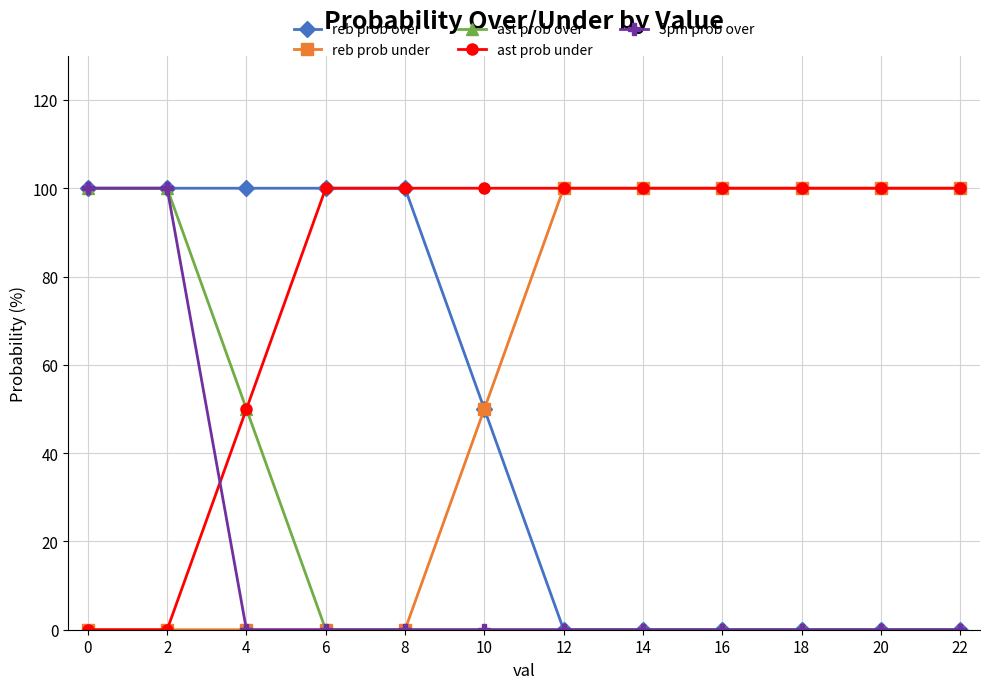

The 3pm prob over series shows 100 at 2. True or false?

True